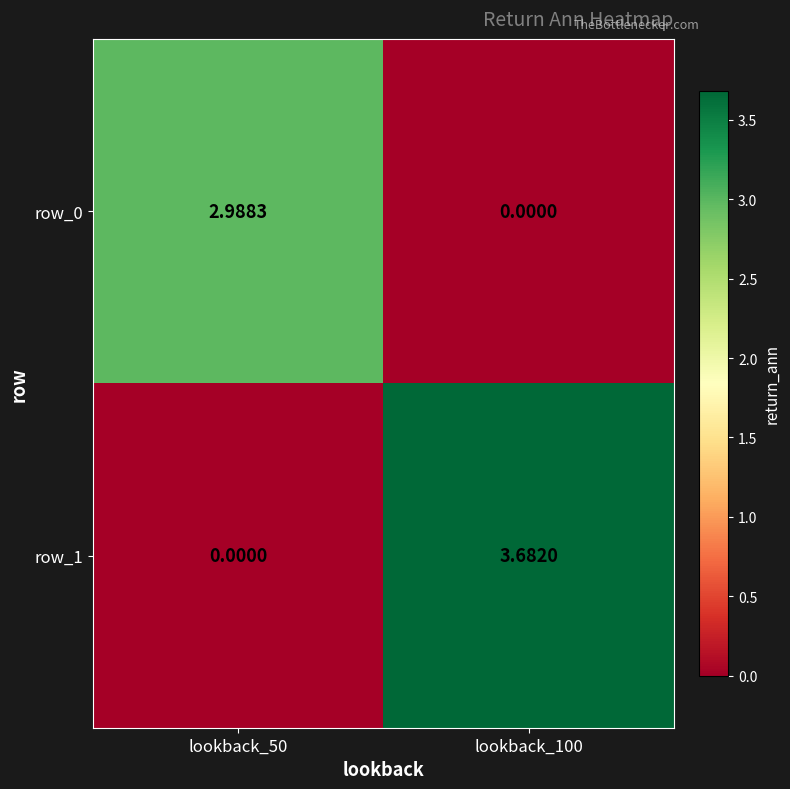

Is the value of row_0 at lookback_50 greater than the value of row_1 at lookback_50?

Yes